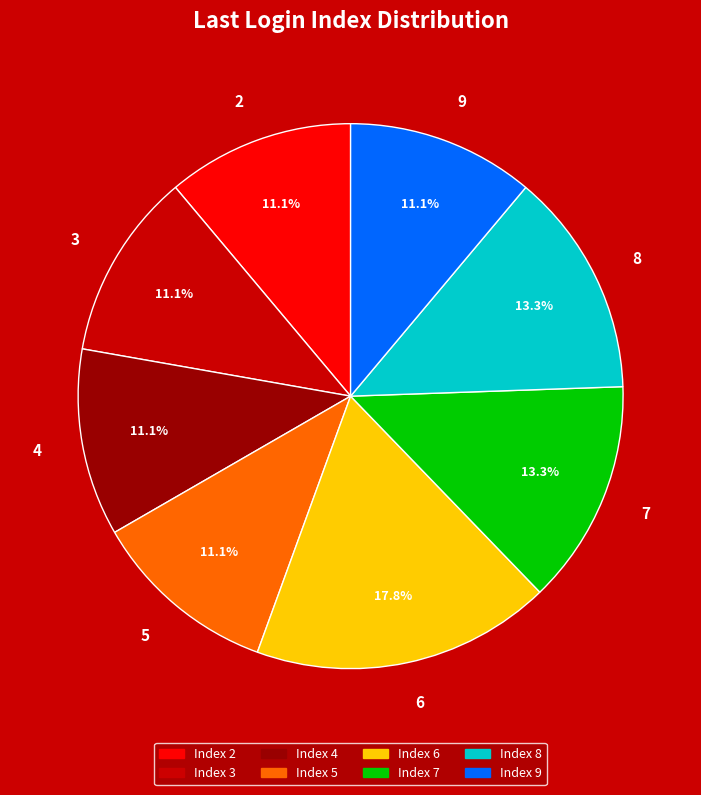

Count the number of slices in the pie.

8